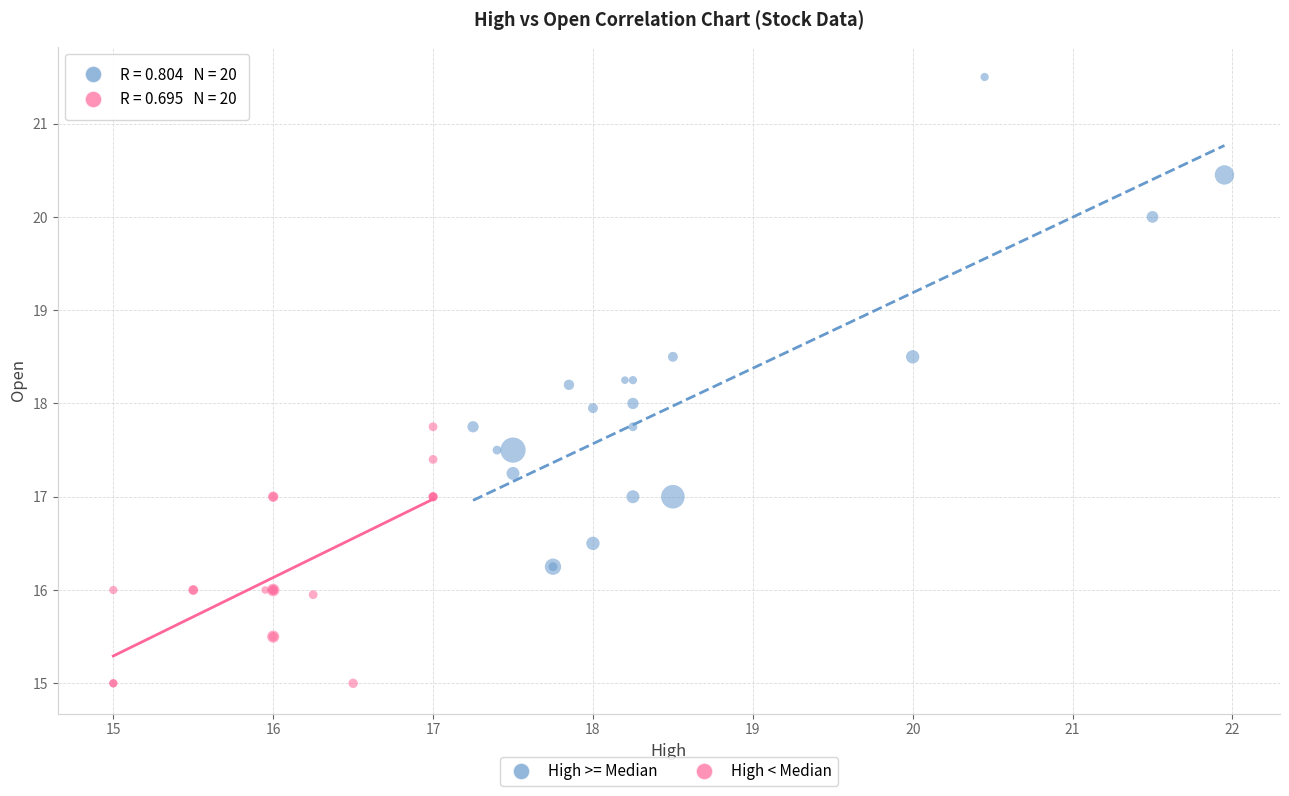

Which series has the widest spread of Y values?

High >= Median